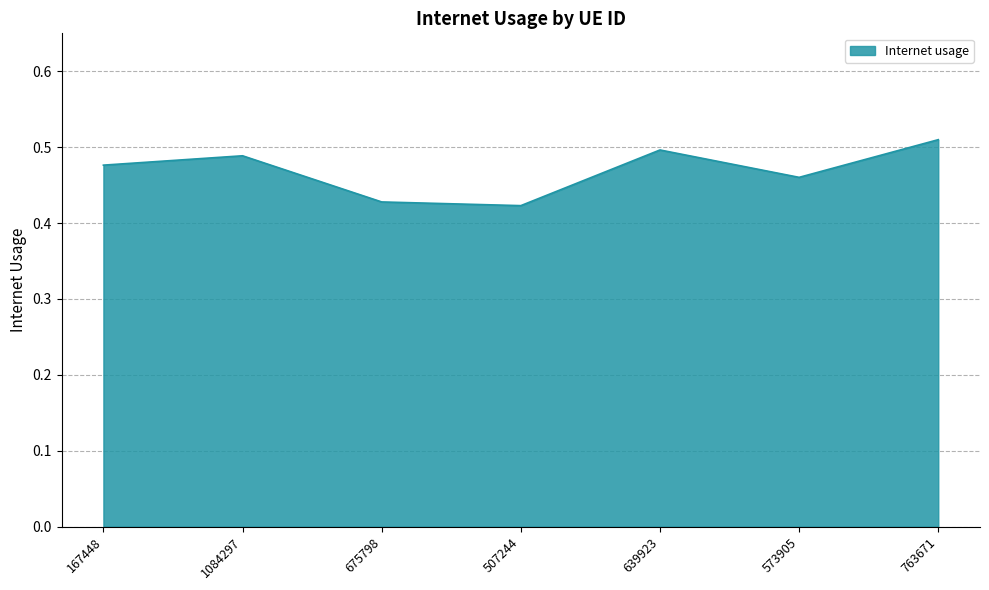

Which label corresponds to the largest value in the chart?

763671